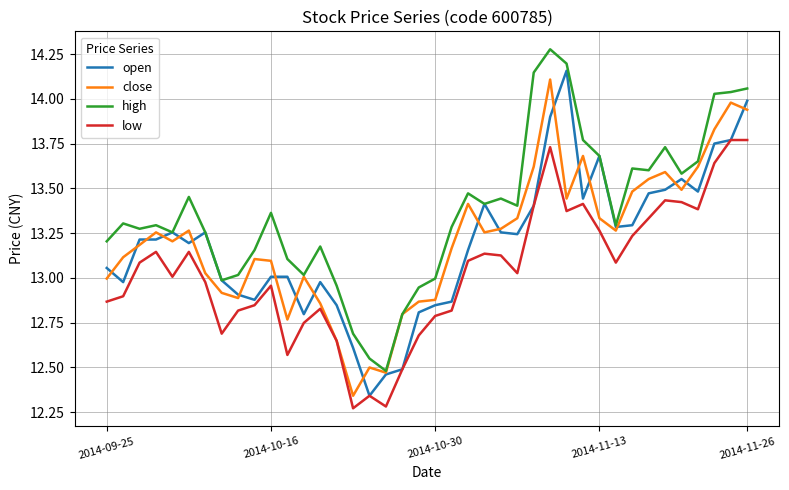

How many lines are shown in the chart?

4